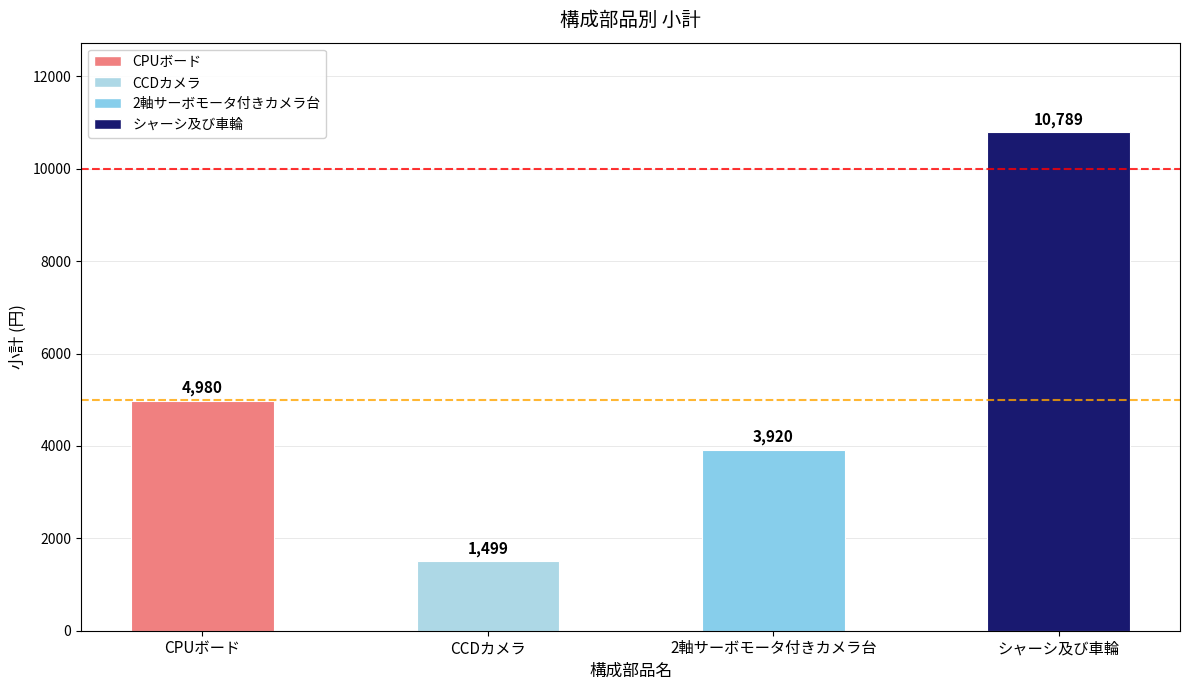

How many data points are less than 4980?

2